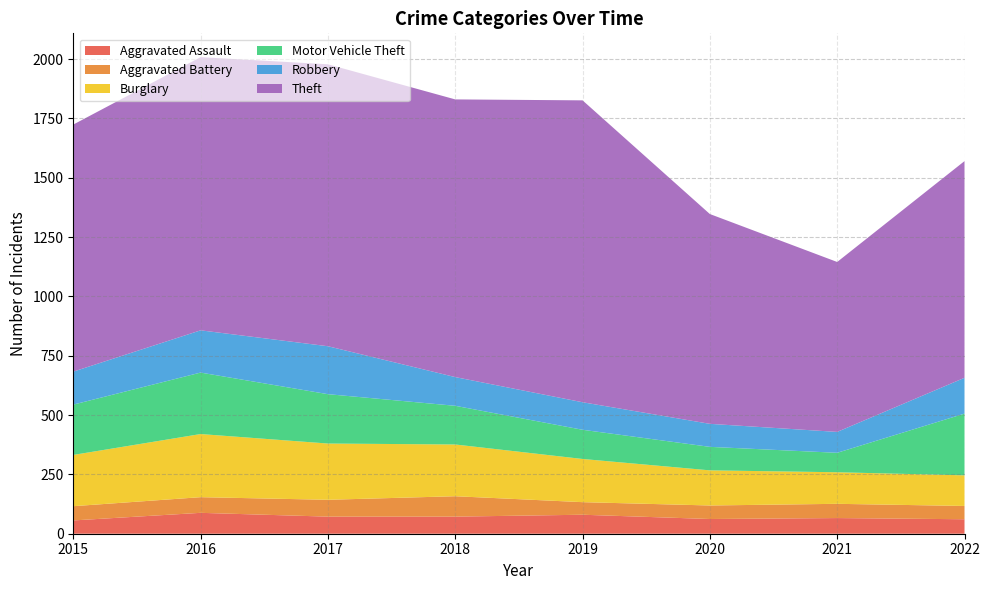

Reading right to left, extract all data points from this chart.

Aggravated Assault: 61	66	62	80	72	72	88	56
Aggravated Battery: 56	60	57	53	86	71	66	60
Burglary: 129	133	148	182	218	237	266	216
Motor Vehicle Theft: 260	82	99	123	163	208	259	212
Robbery: 151	88	97	116	121	202	178	139
Theft: 913	716	884	1272	1170	1188	1151	1041